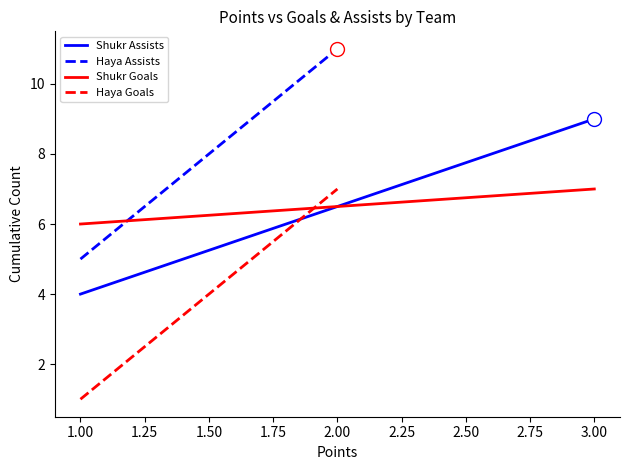

Rank the series by their maximum value, from lowest to highest.

Shukr Goals, Haya Goals, Shukr Assists, Haya Assists